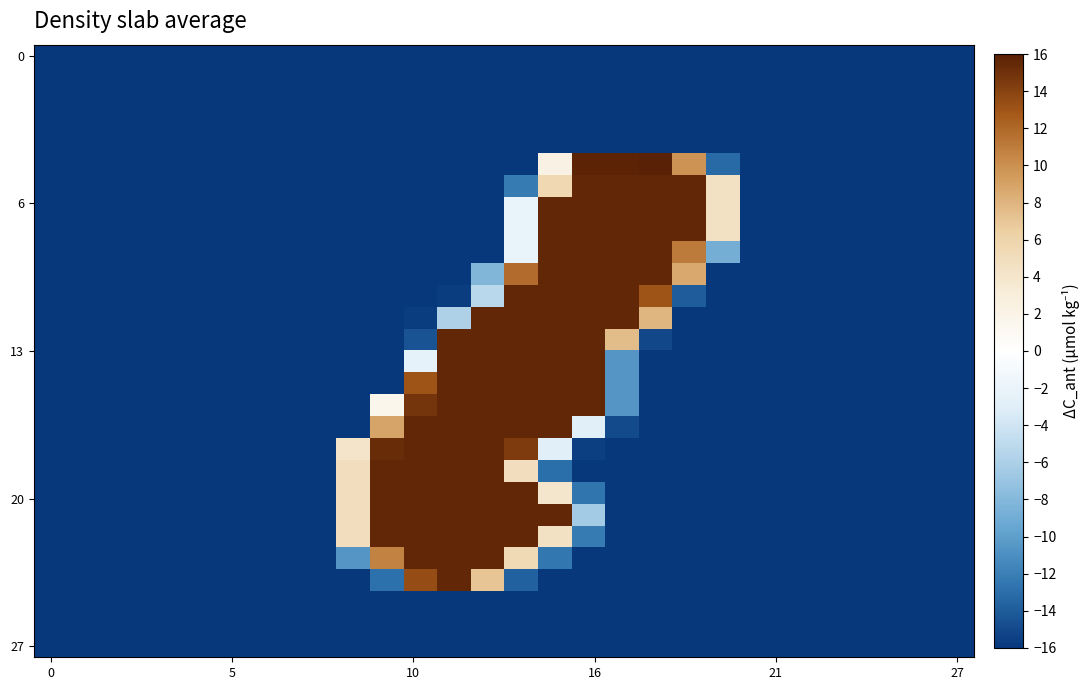

At which category is the sum across all series the highest?

15